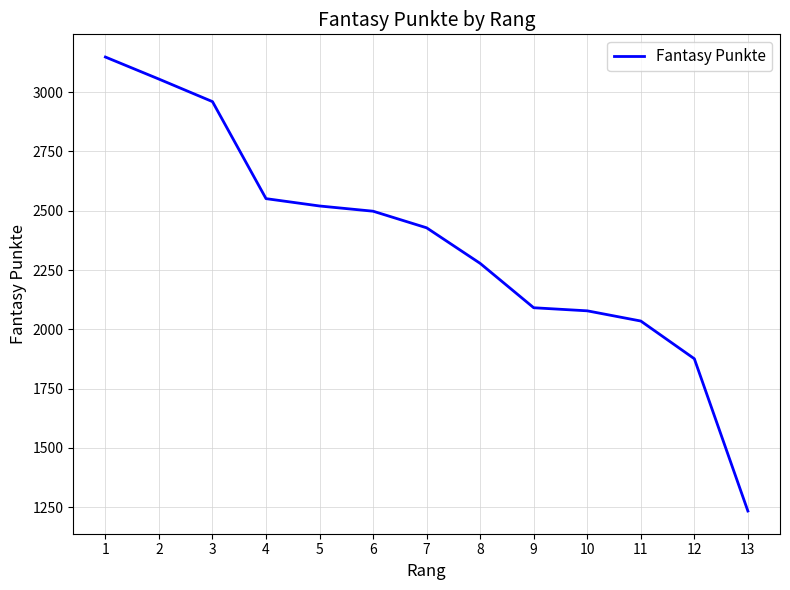

What is the difference between the values at 7 and 10?

350